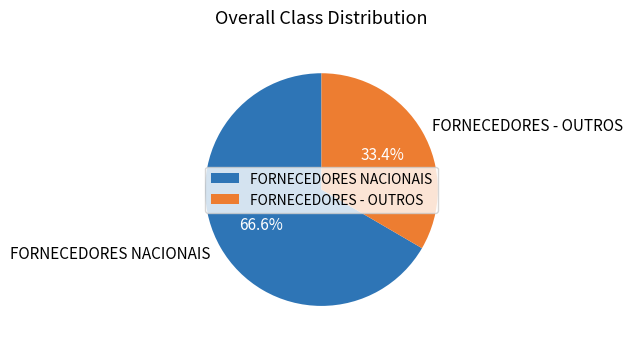

What is the ratio of the value at FORNECEDORES NACIONAIS to the value at FORNECEDORES - OUTROS?

2.0